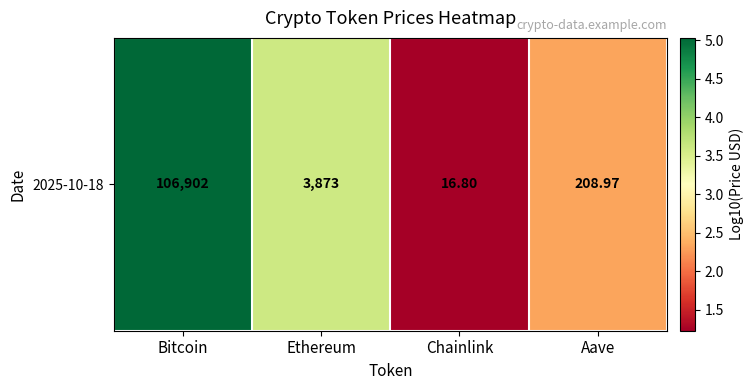

What is the sum of all values?

12.2